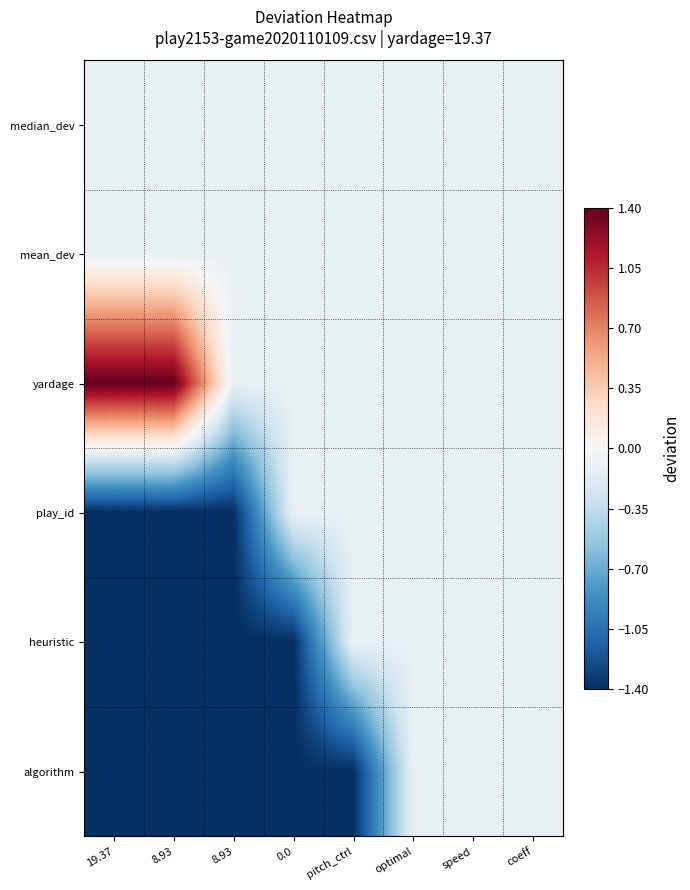

Count the number of data series in this chart.

6